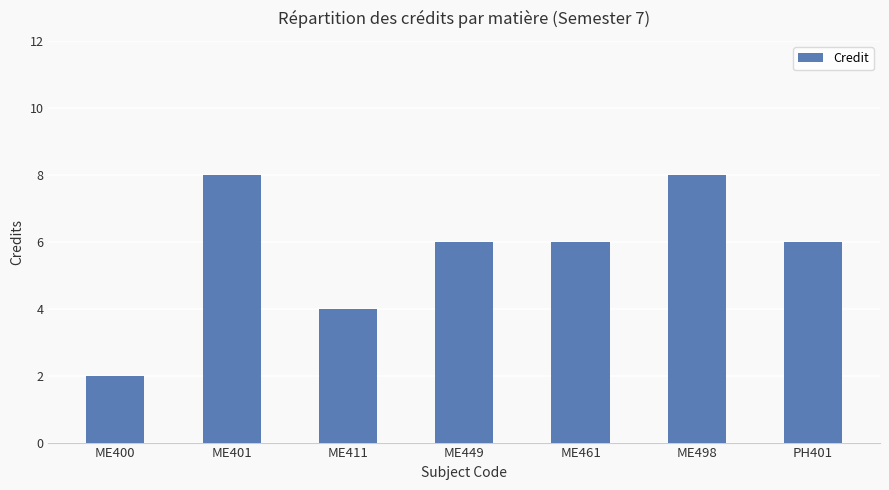

The value at ME498 is 8. True or false?

True